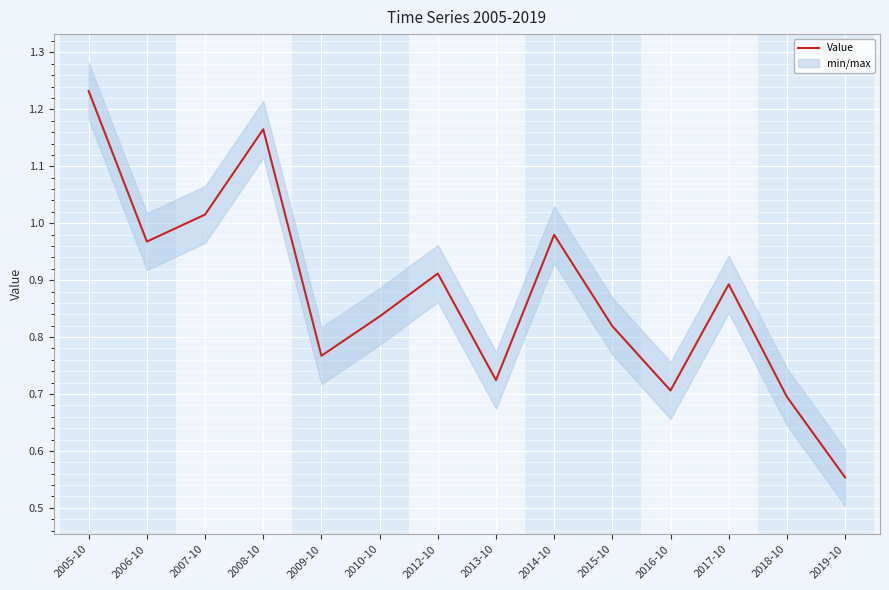

How many interior local valleys (lower than both neighbors) does the data have?

4